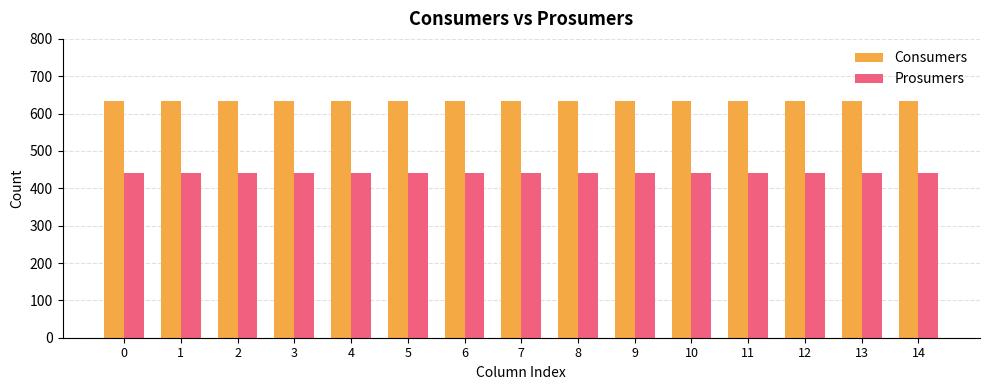

Is the value of Prosumers at 8 greater than the value of Consumers at 6?

No